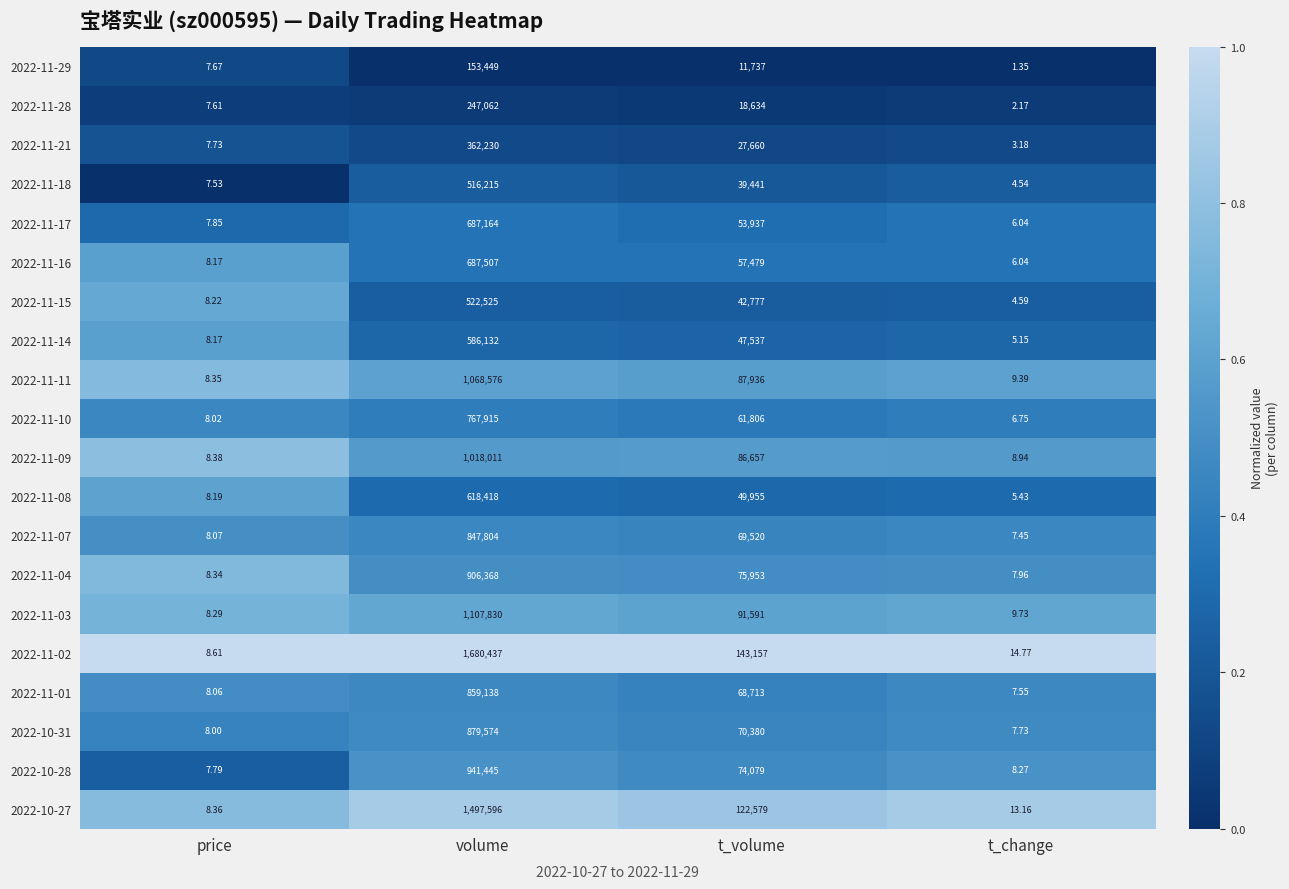

What is the total value across all series at price?

161.4